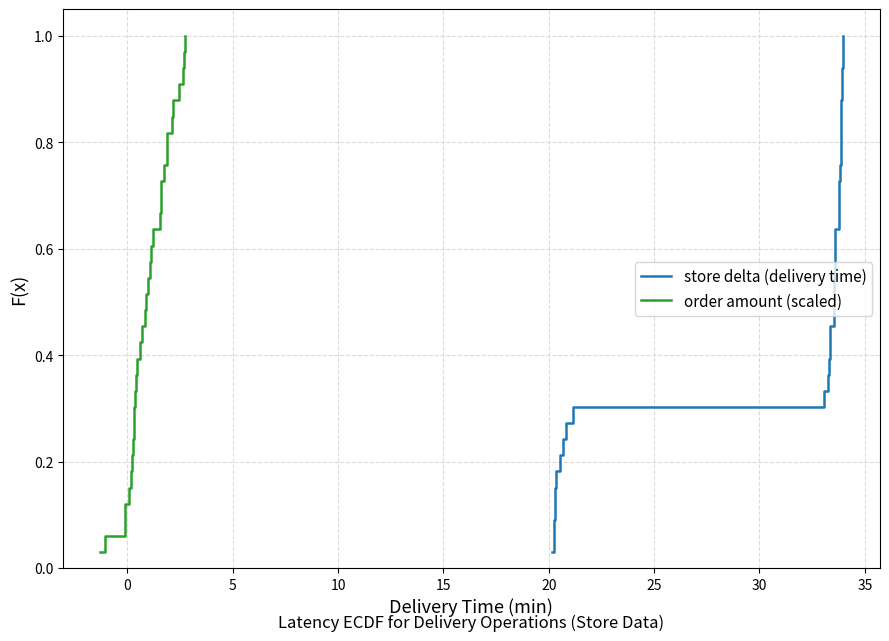

What is the highest value of the order amount (scaled) series?

1.0